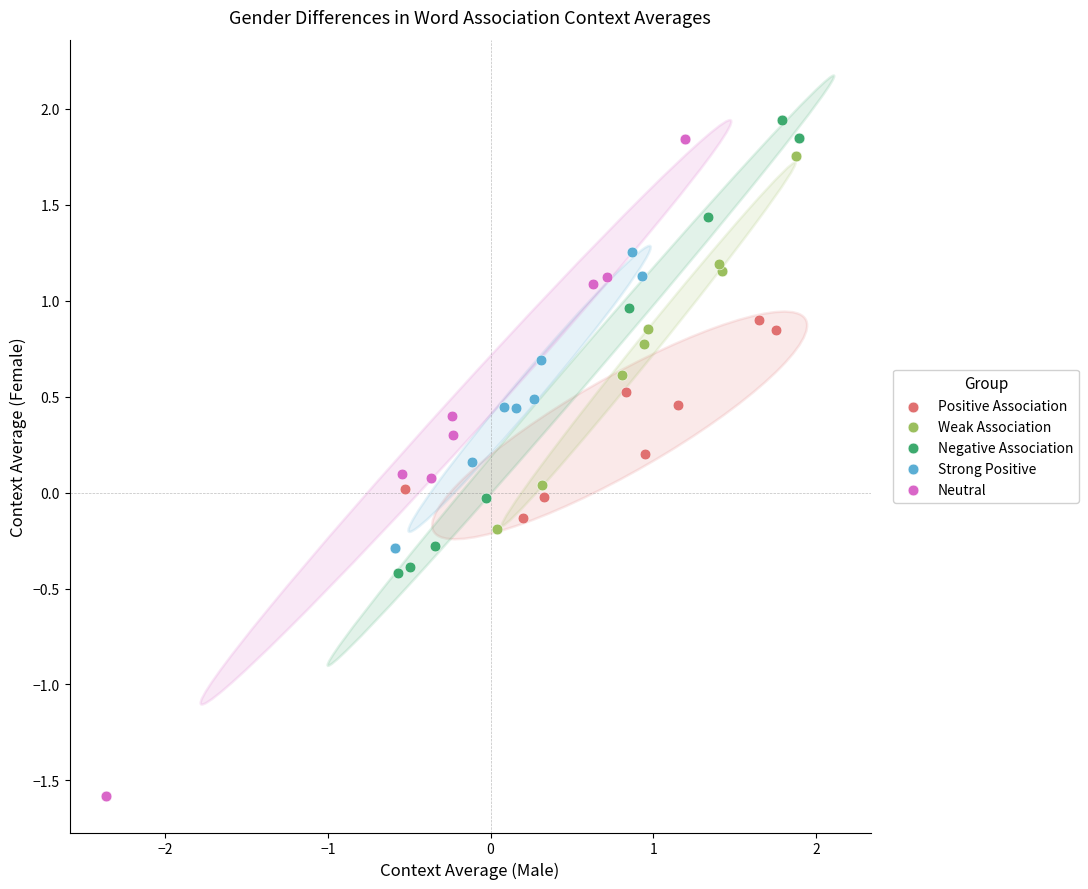

Which series reaches the minimum Y coordinate?

Neutral